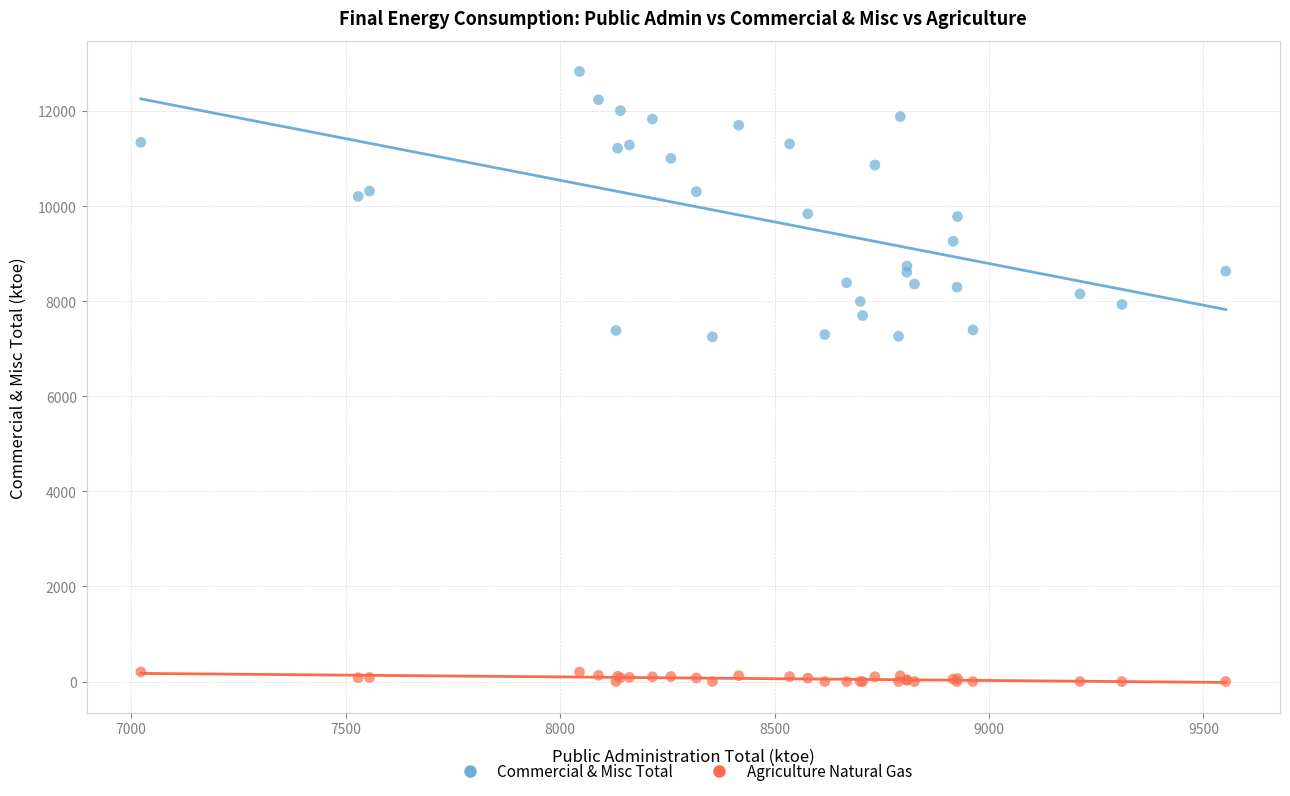

Which series reaches the minimum Y coordinate?

Agriculture Natural Gas